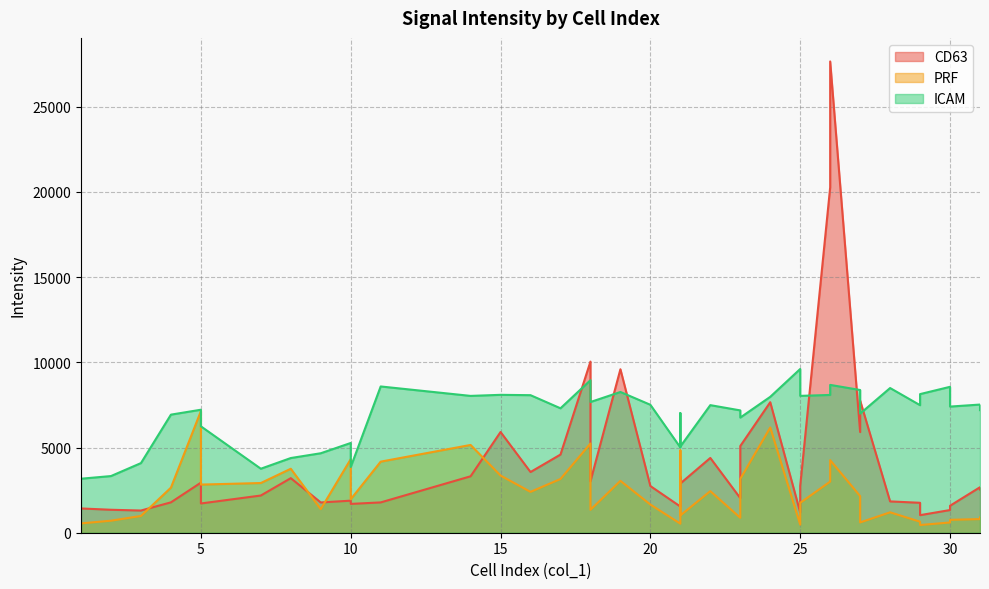

What is the highest value of the ICAM series?

9609.6